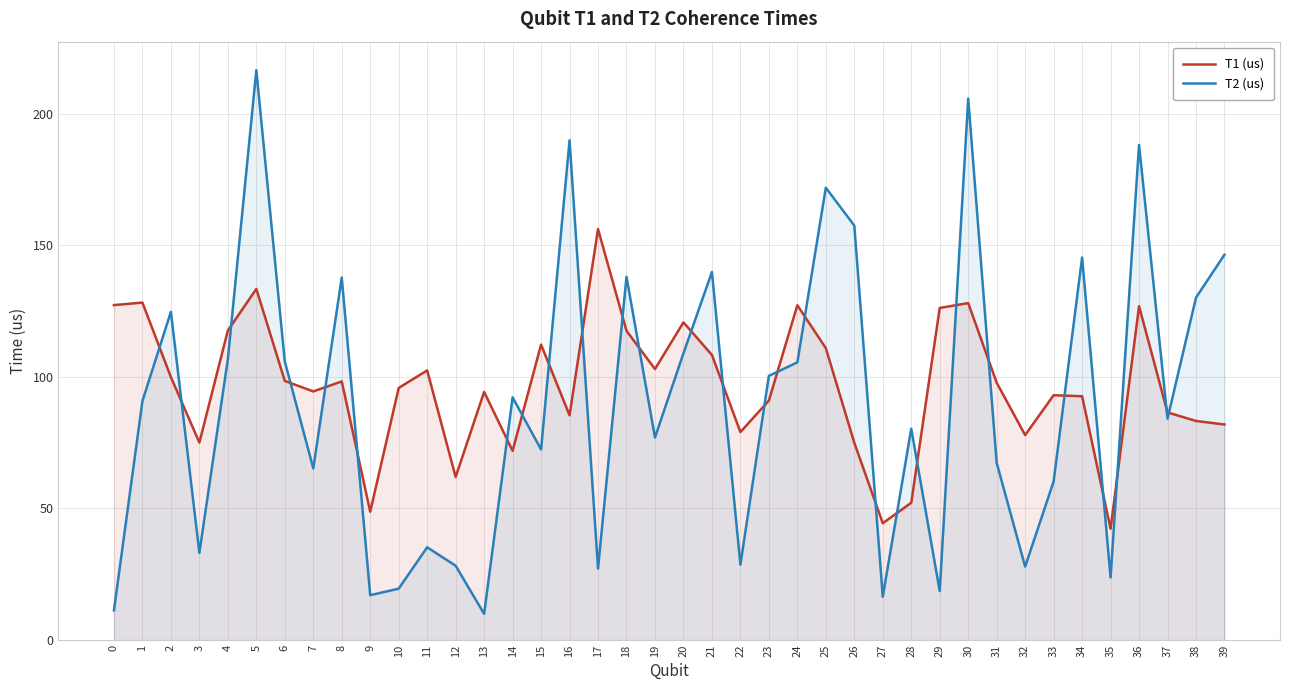

The T2 (us) series shows 72.4 at 15. True or false?

True